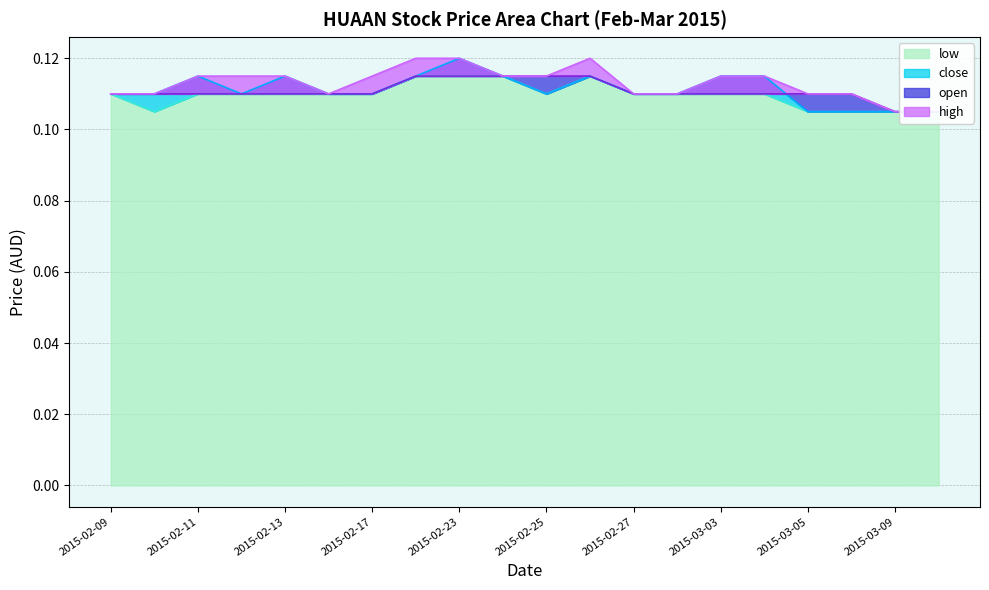

Rank the series by their average value, from highest to lowest.

high, close, open, low